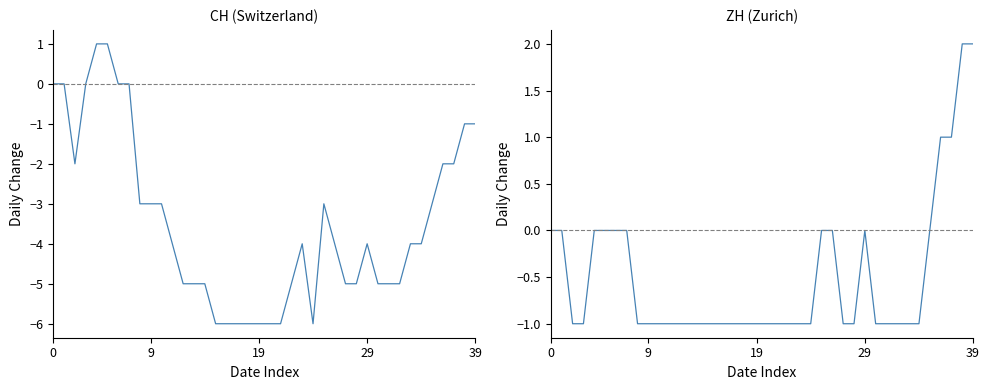

Which series has the largest total across all categories?

ZH